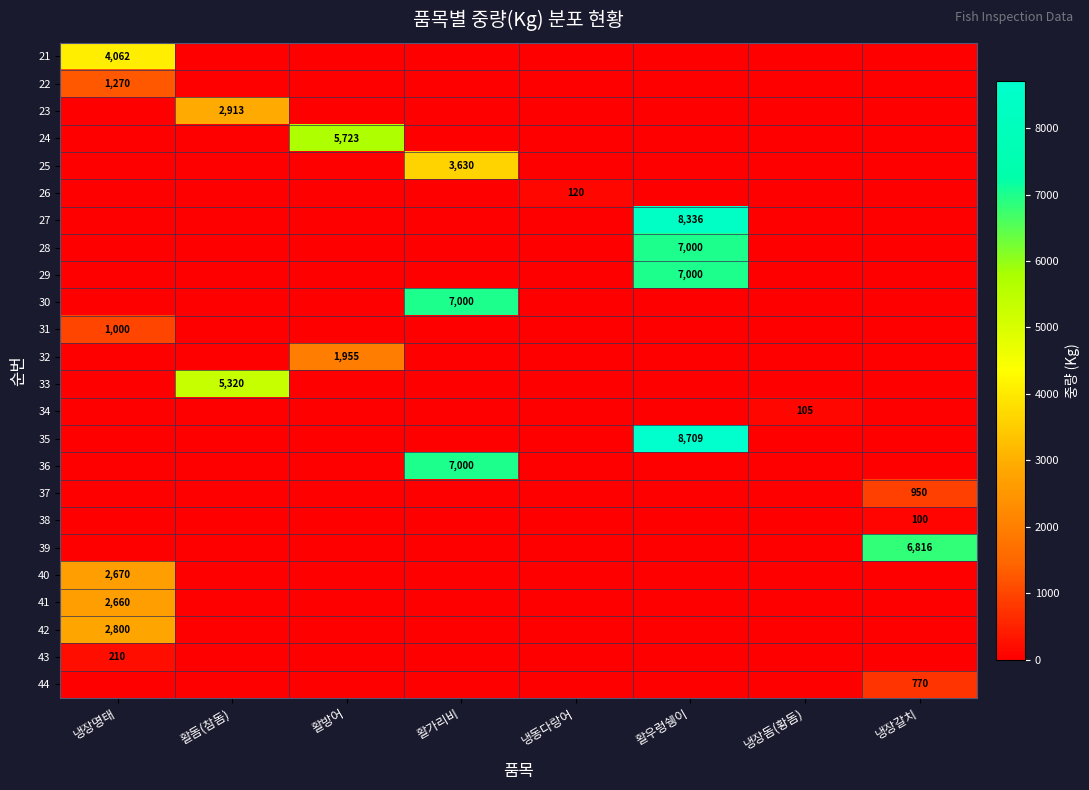

Which category has the highest value across all series?

활우렁쉥이